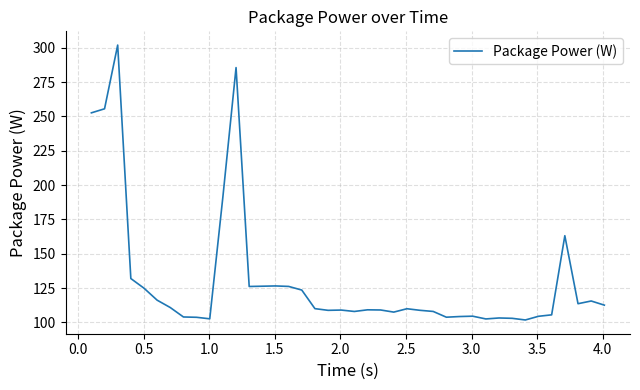

What is the sum of all values?

5235.1